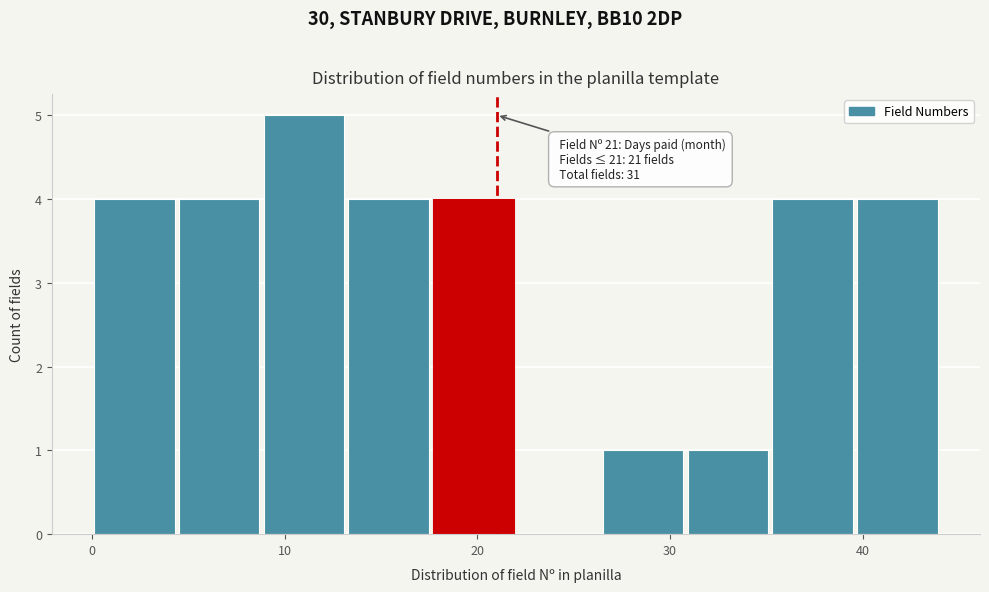

Over which range of the x-axis is the bar tallest?

8.8 to 13.2